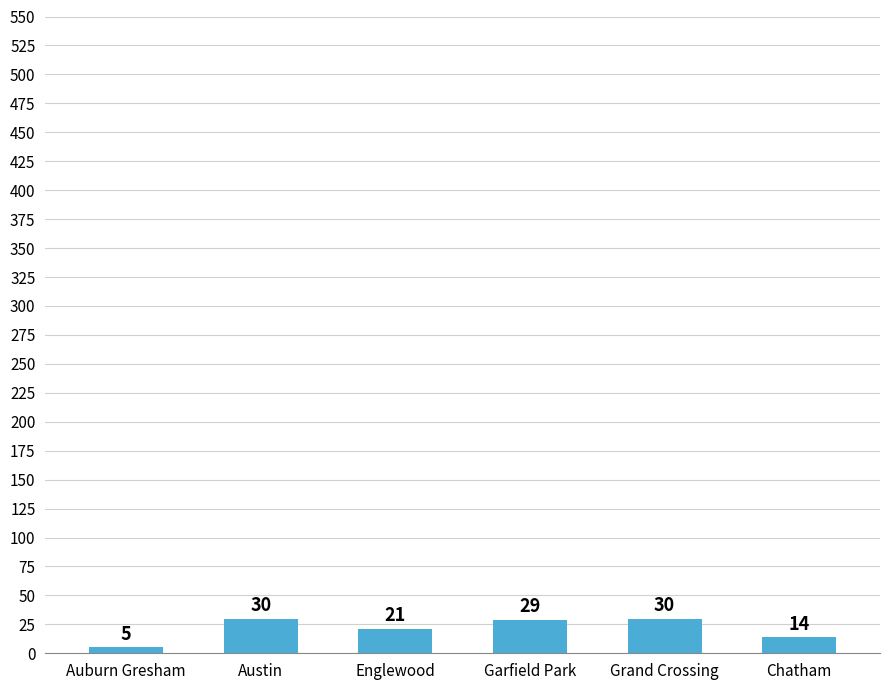

Which label corresponds to the smallest value in the chart?

Auburn Gresham